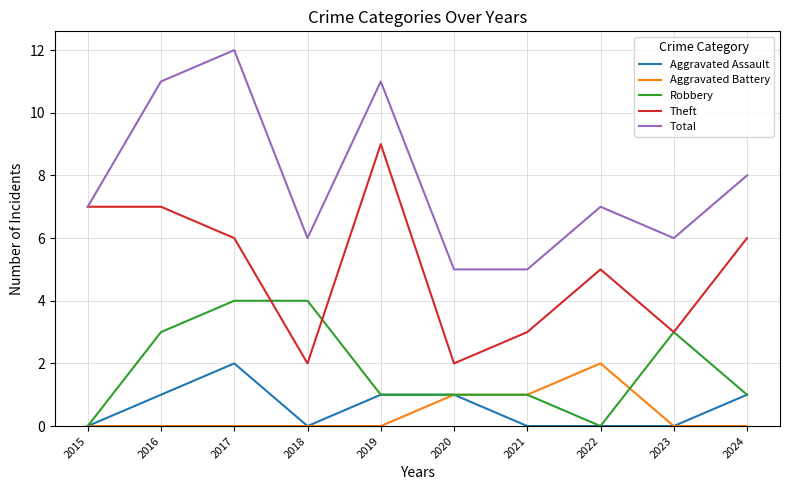

Reading right to left, what are all the values shown in this chart?

Aggravated Assault: 2024=1	2023=0	2022=0	2021=0	2020=1	2019=1	2018=0	2017=2	2016=1	2015=0
Aggravated Battery: 2024=0	2023=0	2022=2	2021=1	2020=1	2019=0	2018=0	2017=0	2016=0	2015=0
Robbery: 2024=1	2023=3	2022=0	2021=1	2020=1	2019=1	2018=4	2017=4	2016=3	2015=0
Theft: 2024=6	2023=3	2022=5	2021=3	2020=2	2019=9	2018=2	2017=6	2016=7	2015=7
Total: 2024=8	2023=6	2022=7	2021=5	2020=5	2019=11	2018=6	2017=12	2016=11	2015=7